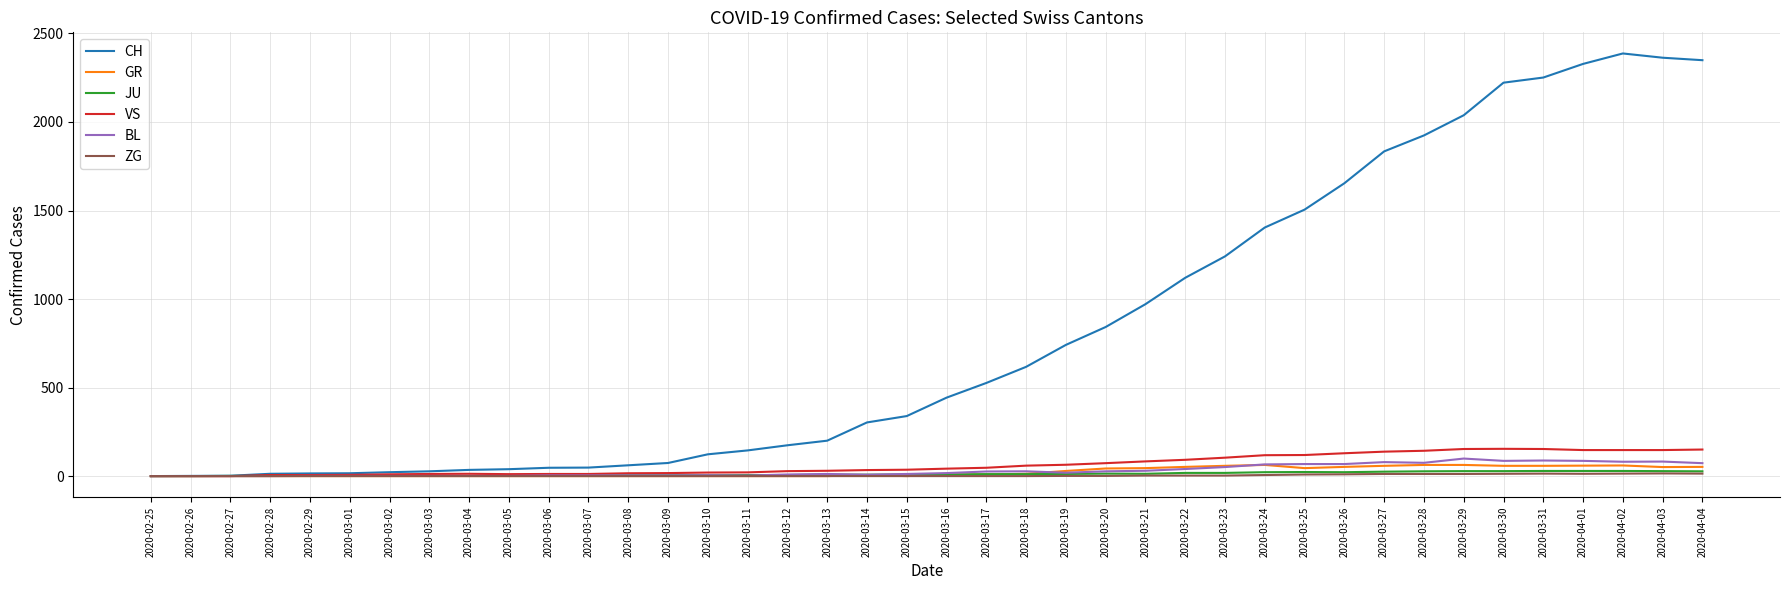

Does the chart have visible grid lines?

Yes